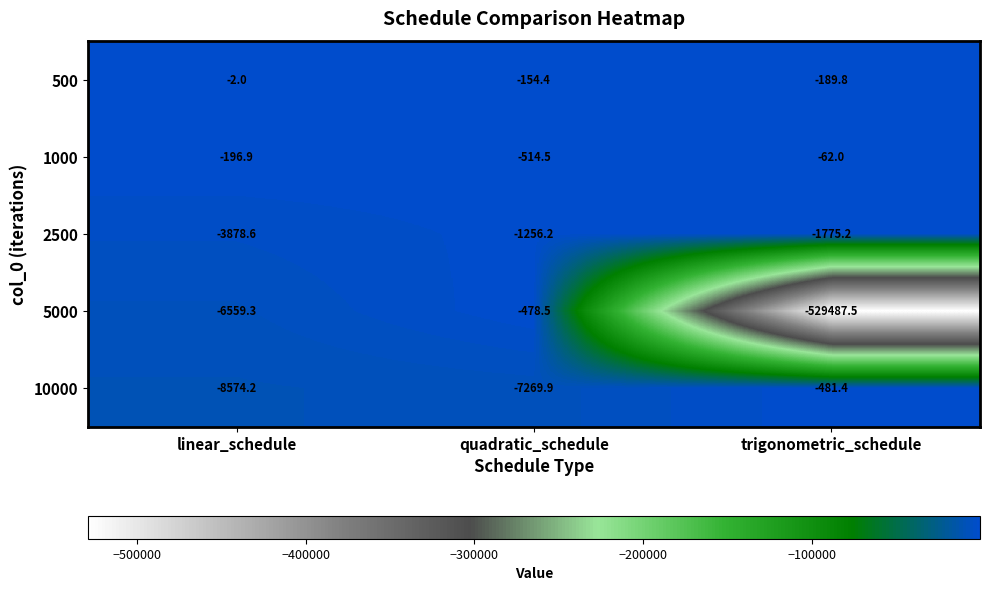

Which series changed the most between linear_schedule and trigonometric_schedule?

5000